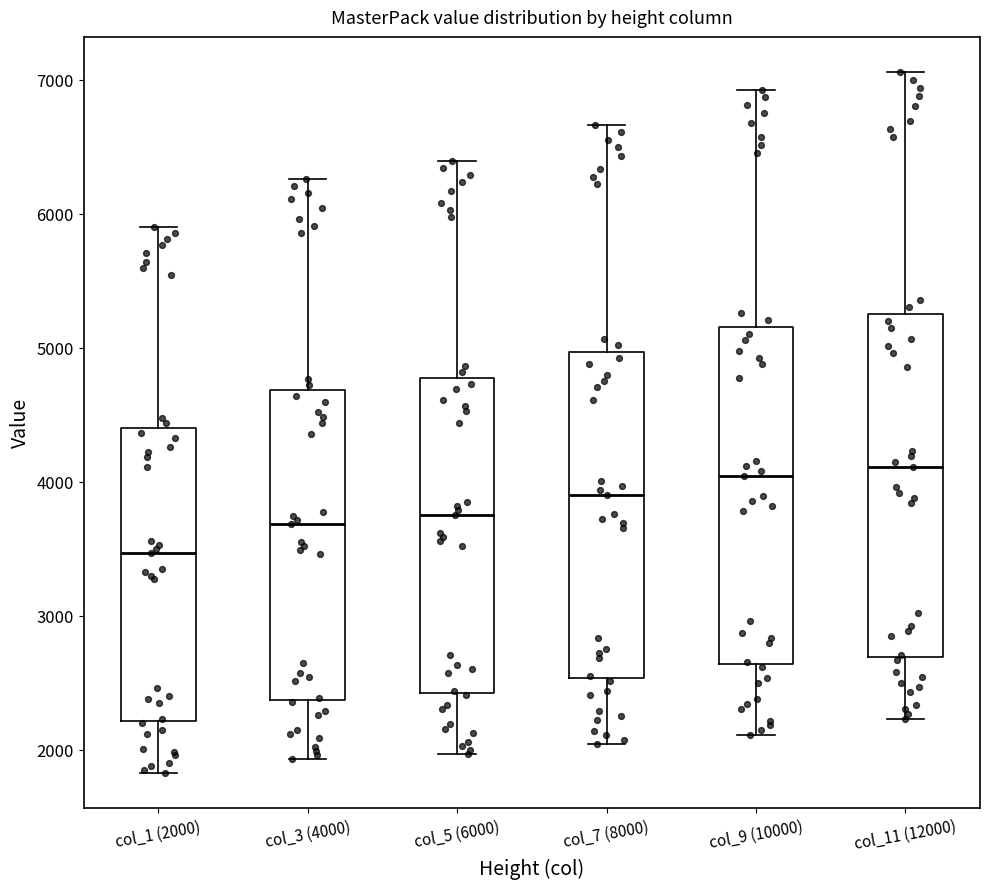

Reading left to right, transcribe this box plot: for each box, give where its median line is, the range the box spans, and where its two whiskers end, as read against the y-axis. The values are not printed on the chart, so give them approximately, as read against the axis.

col_1 (2000): median 3500, box 2200 to 4400, whiskers 1800 to 5900
col_3 (4000): median 3700, box 2400 to 4700, whiskers 1900 to 6300
col_5 (6000): median 3800, box 2400 to 4800, whiskers 2000 to 6400
col_7 (8000): median 3900, box 2500 to 5000, whiskers 2000 to 6700
col_9 (10000): median 4000, box 2600 to 5200, whiskers 2100 to 6900
col_11 (12000): median 4100, box 2700 to 5200, whiskers 2200 to 7100